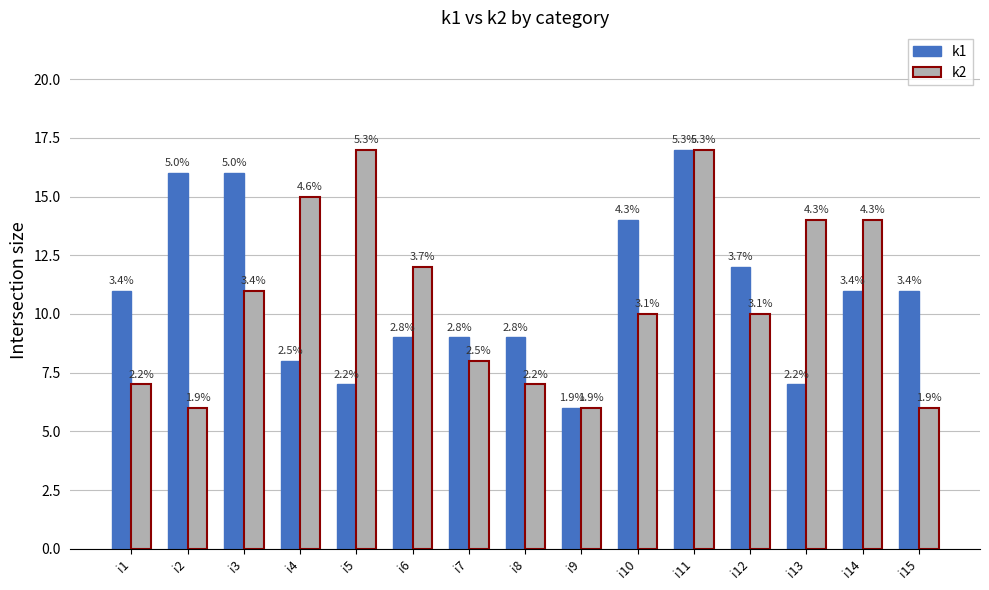

How many bars are there in each group?

2